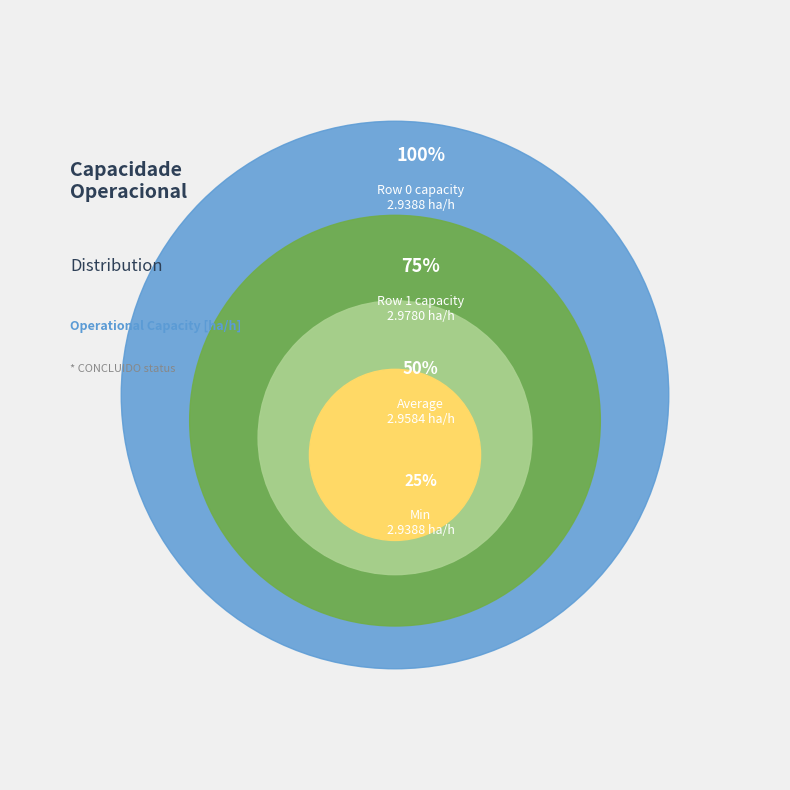

Between Row 0 and Row 1, which is larger?

Row 1